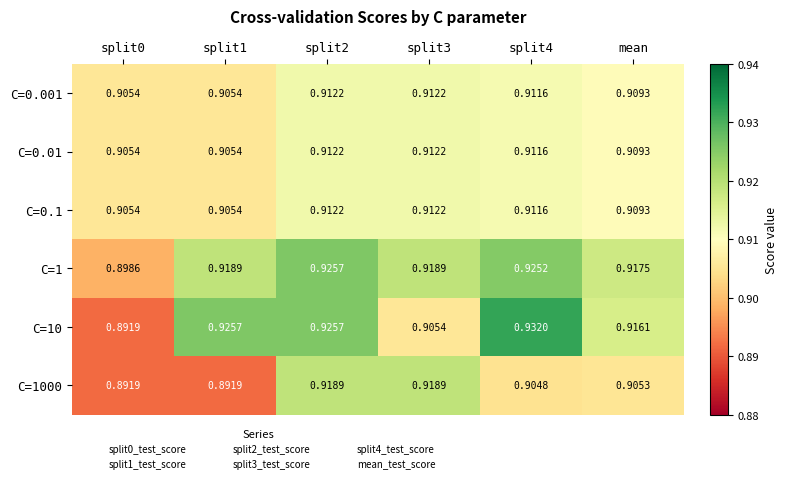

Between split0 and split4, which series saw the biggest shift?

C=10